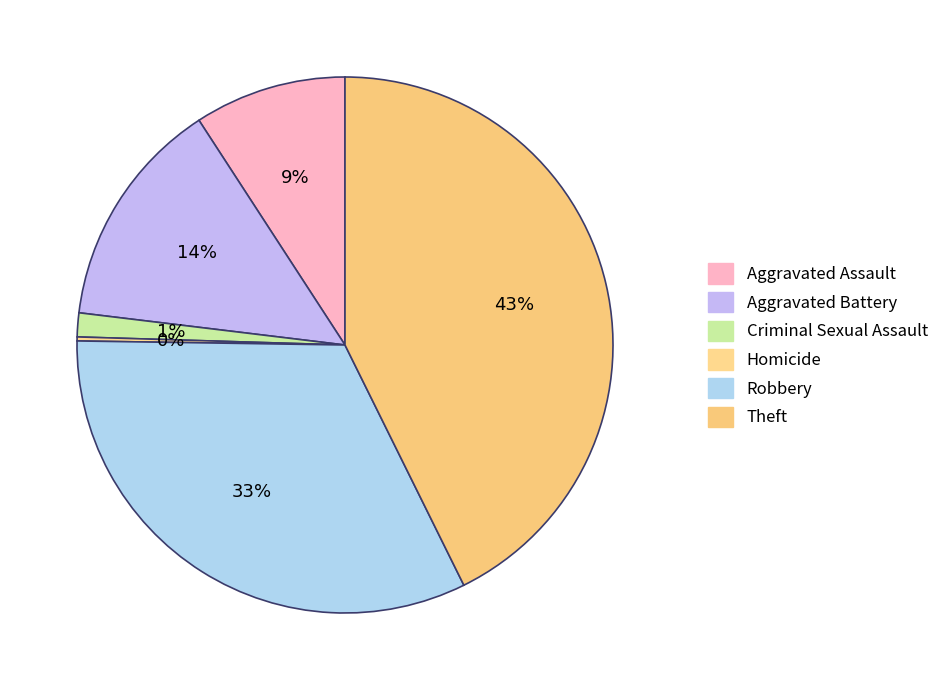

How many segments does this pie chart have?

6